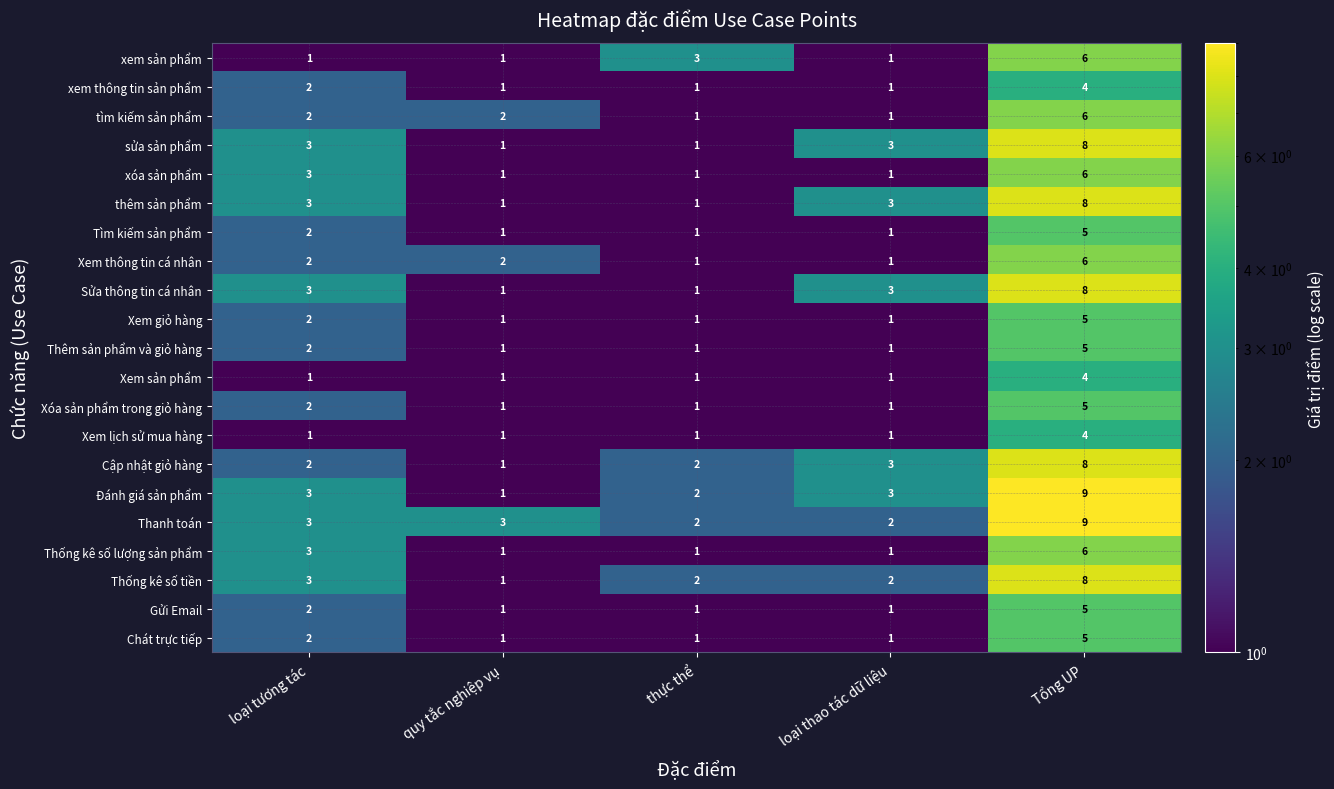

How many Xóa sản phẩm trong giỏ hàng values are between 1 and 2?

4